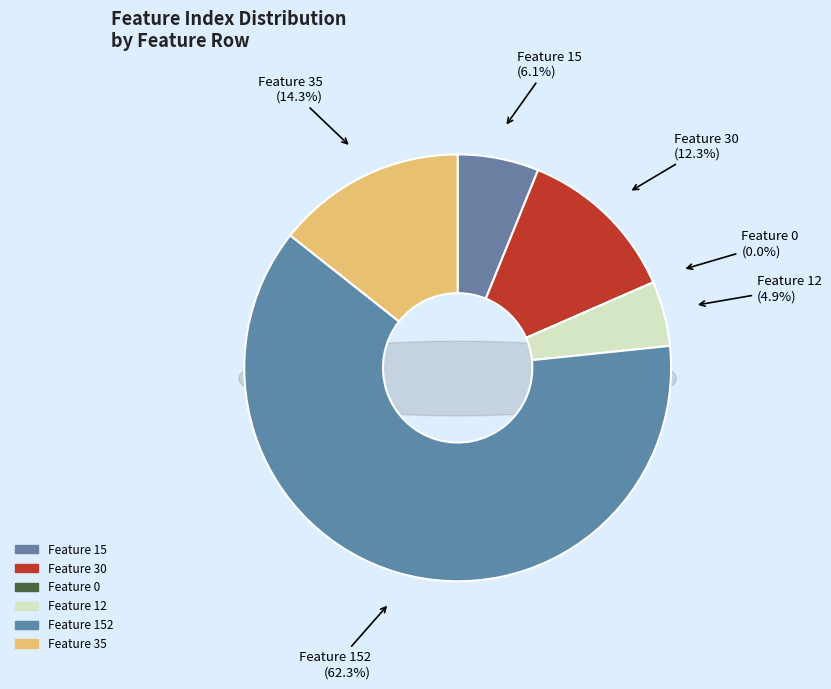

What is the largest slice in the pie chart?

Feature 152